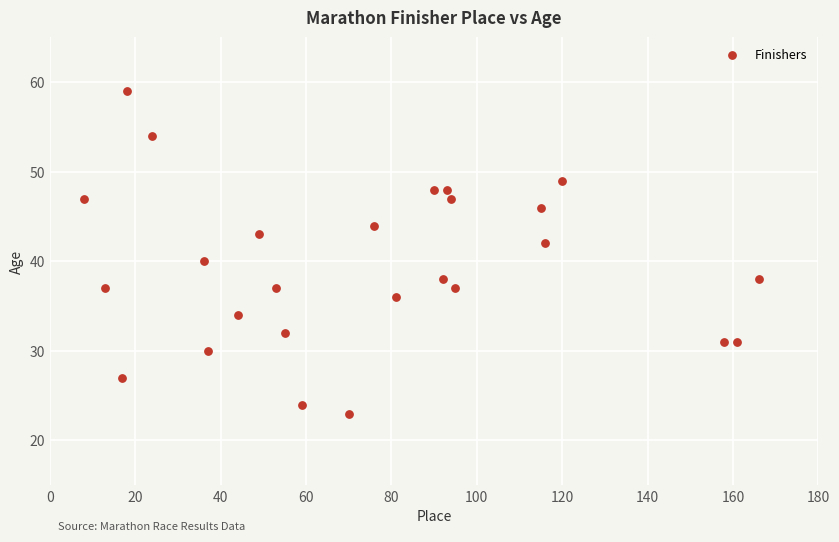

What is the range of Y values (max minus min)?

36